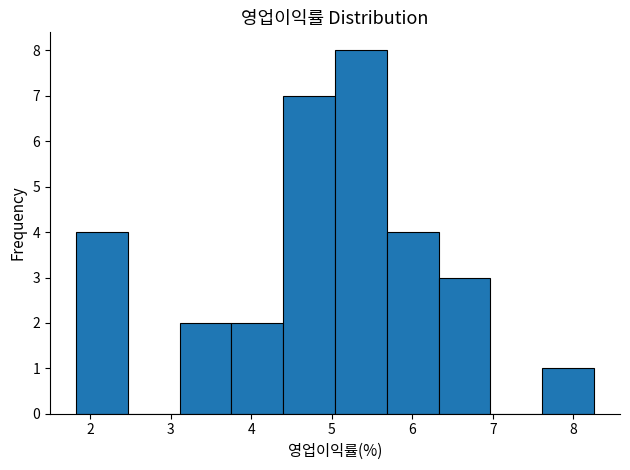

How tall is the bar that spans 6.3 to 7.0 on the x-axis? Neither the bar edges nor the heights are printed on the chart, so give them approximately, as read against the axes.

3